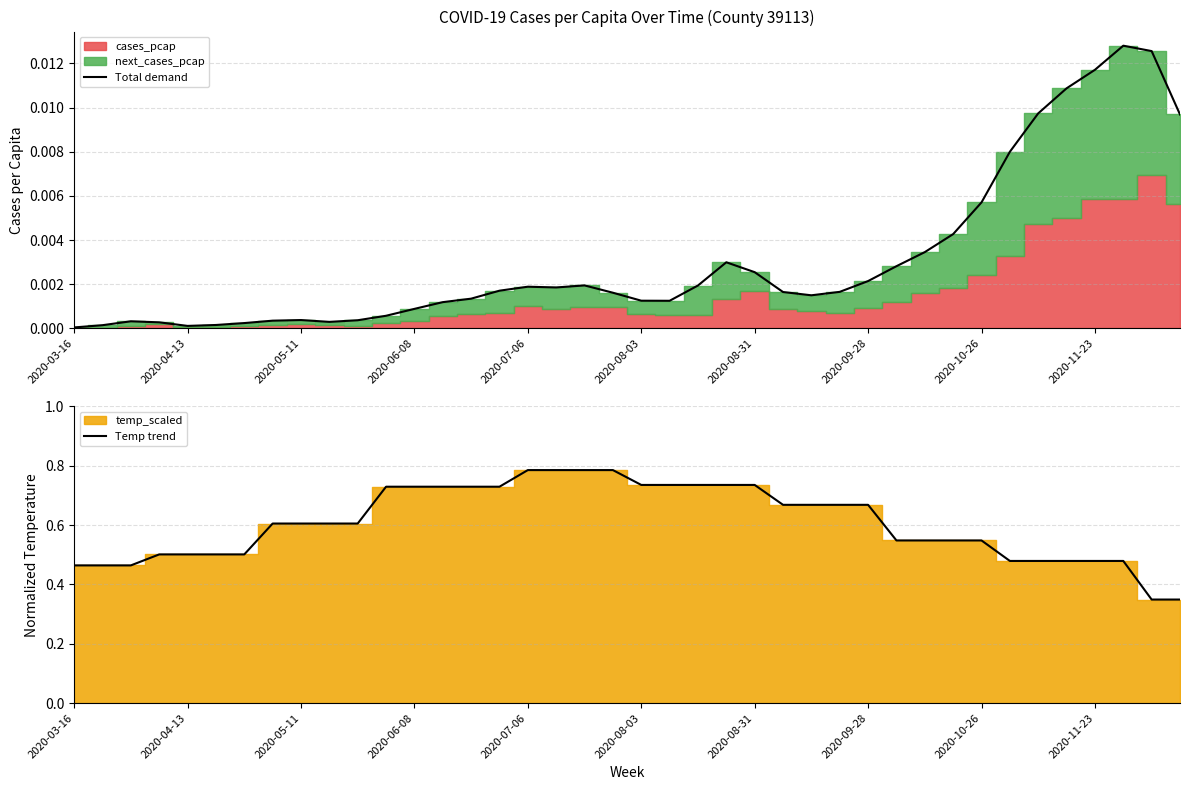

What is the sum of all Temp trend values?

24.2